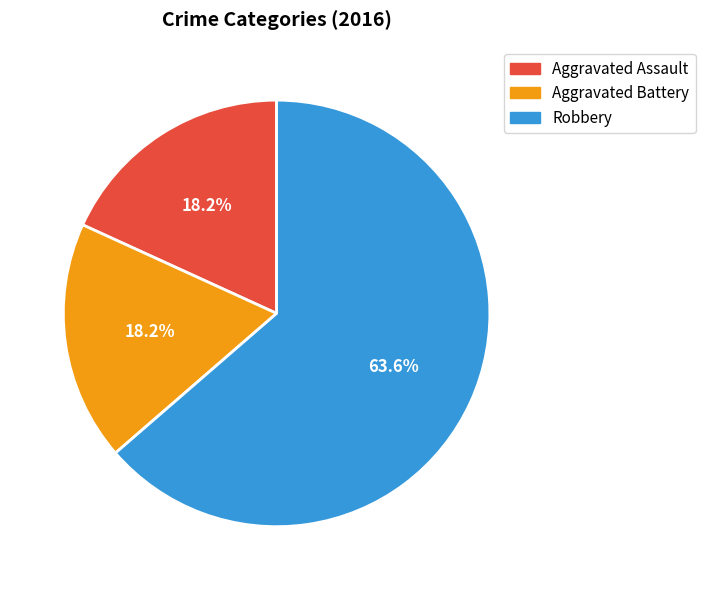

Between Aggravated Battery and Robbery, which is larger?

Robbery